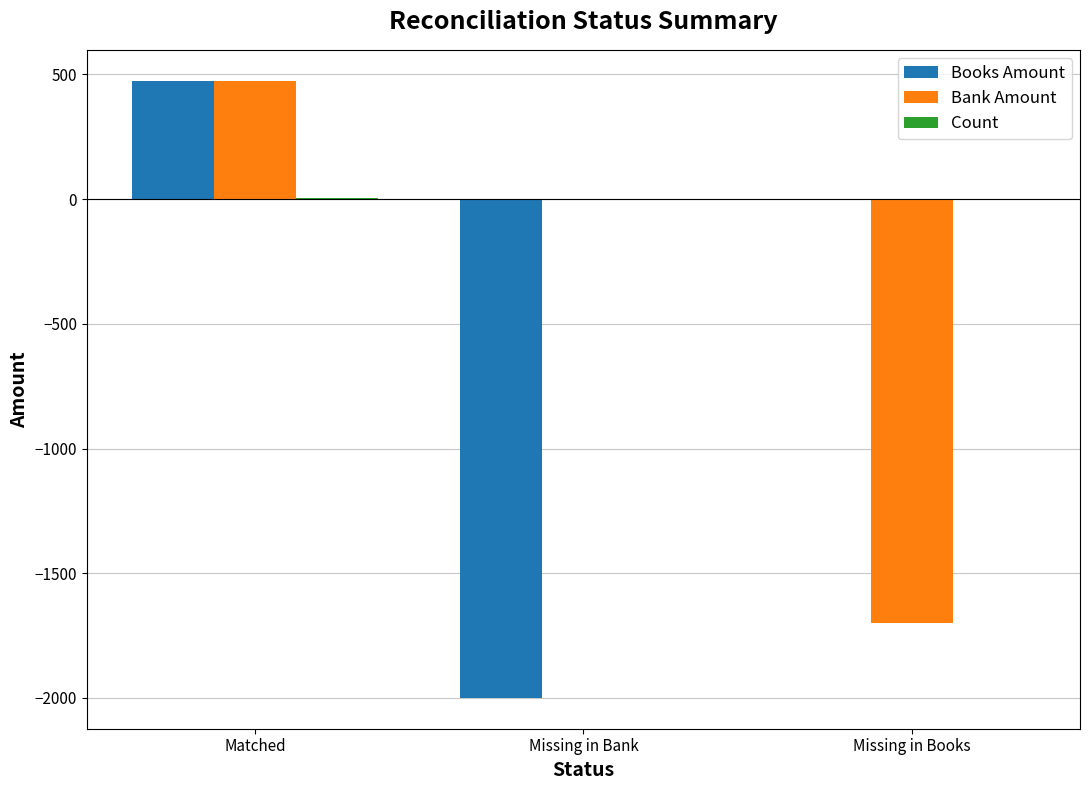

How many data points does each series have?

3